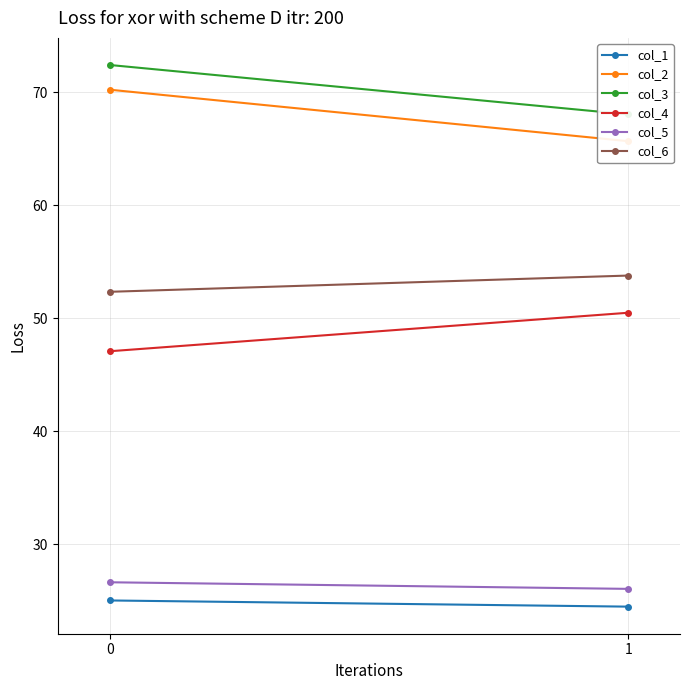

What are all the series names shown in the legend?

col_1, col_2, col_3, col_4, col_5, col_6